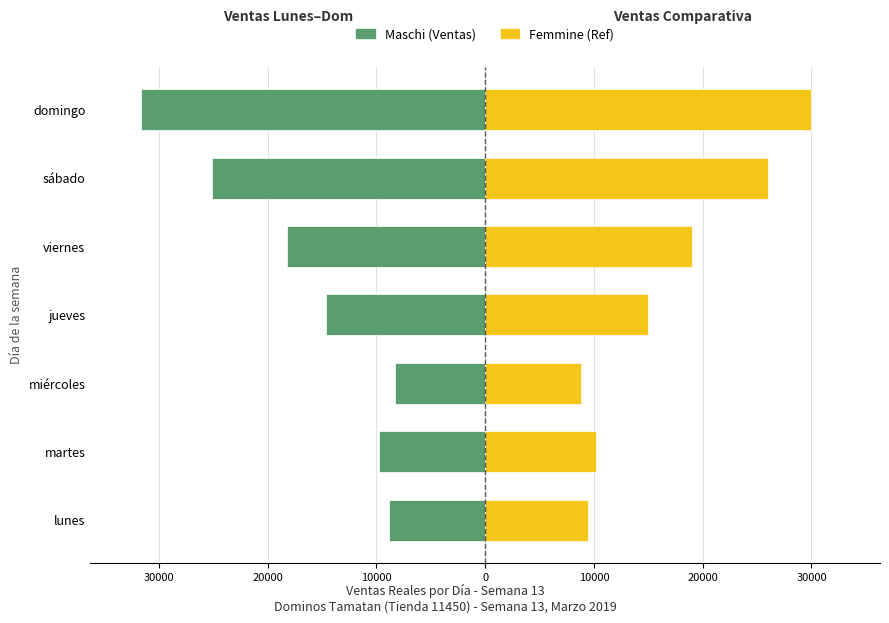

How many values in the Maschi series are below -14609?

3